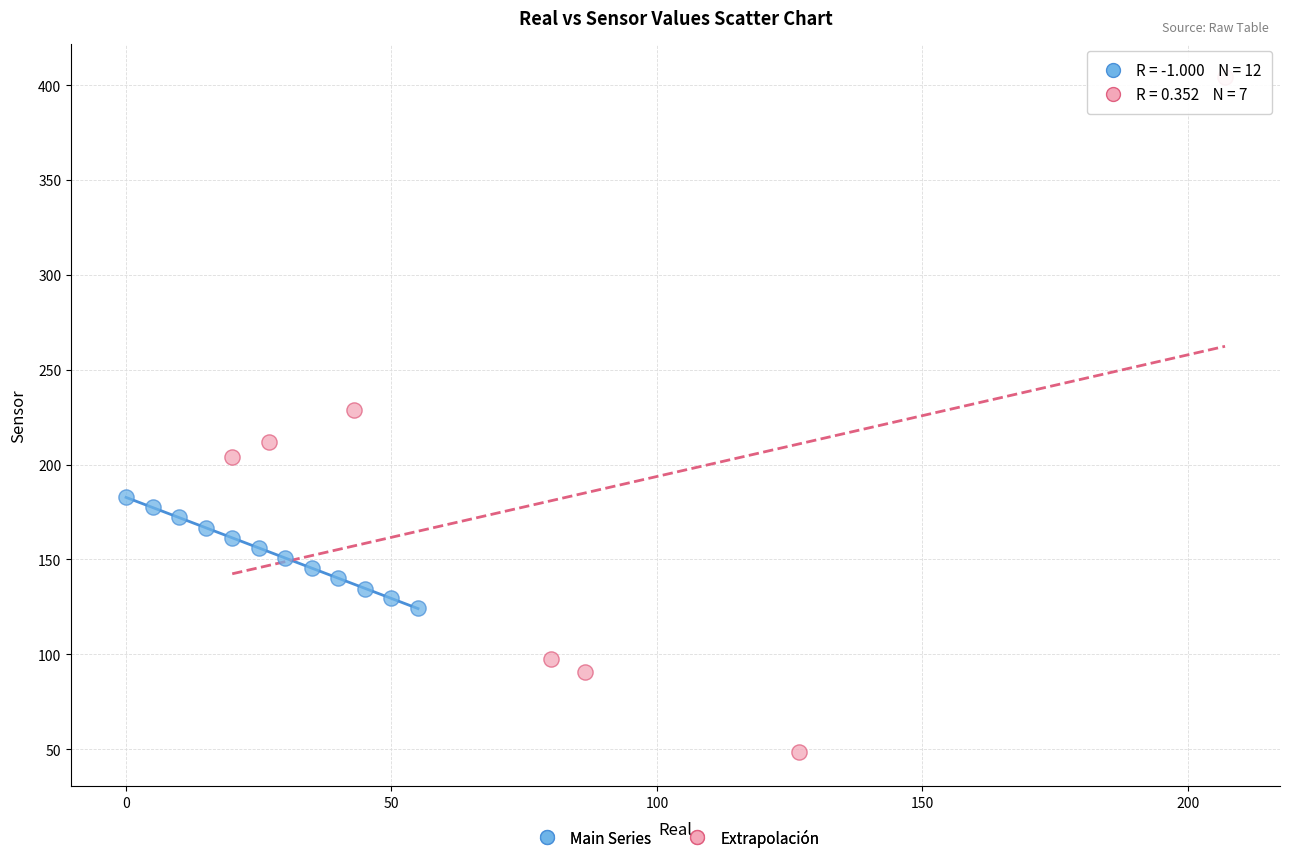

Which series contains the lowest Y value?

Extrapolación